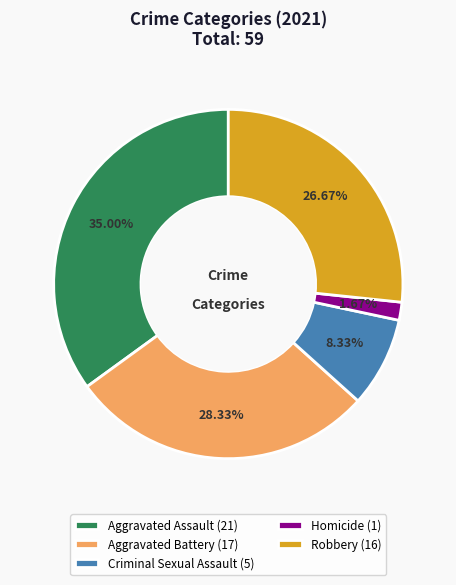

To the nearest percent, what is the difference between the largest and smallest slice percentages?

33%